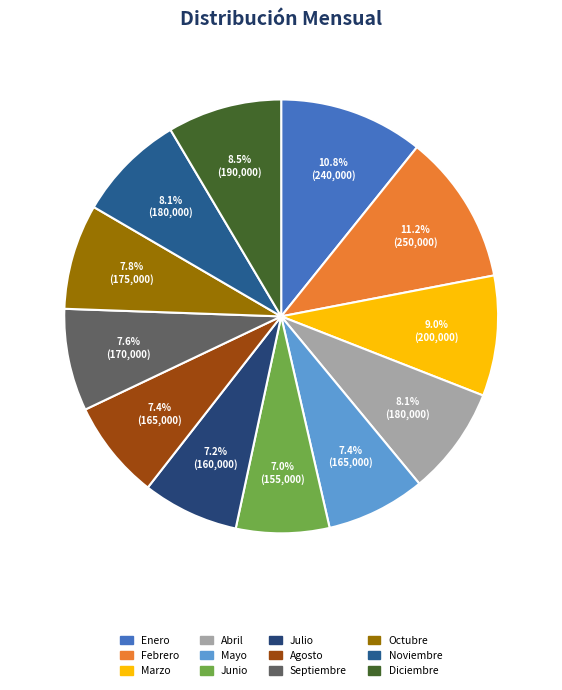

What is the smallest slice in the pie chart?

Junio